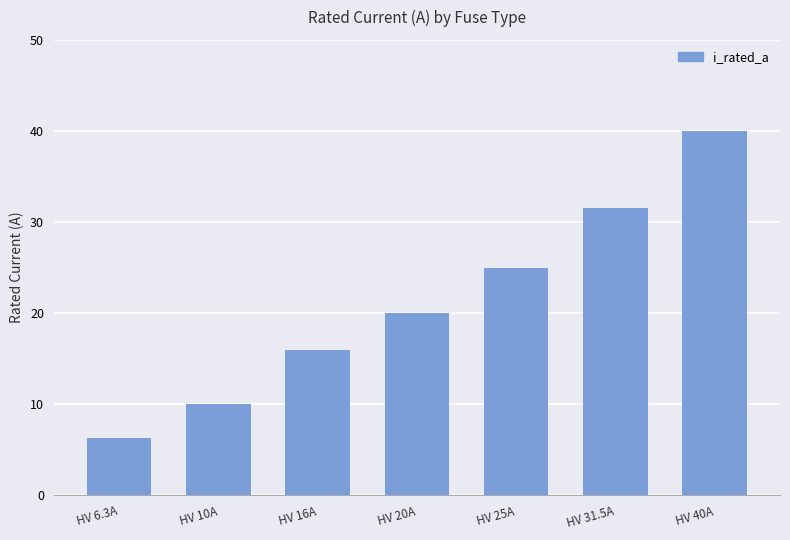

What is the label of the 3rd bar from the left?

HV 16A